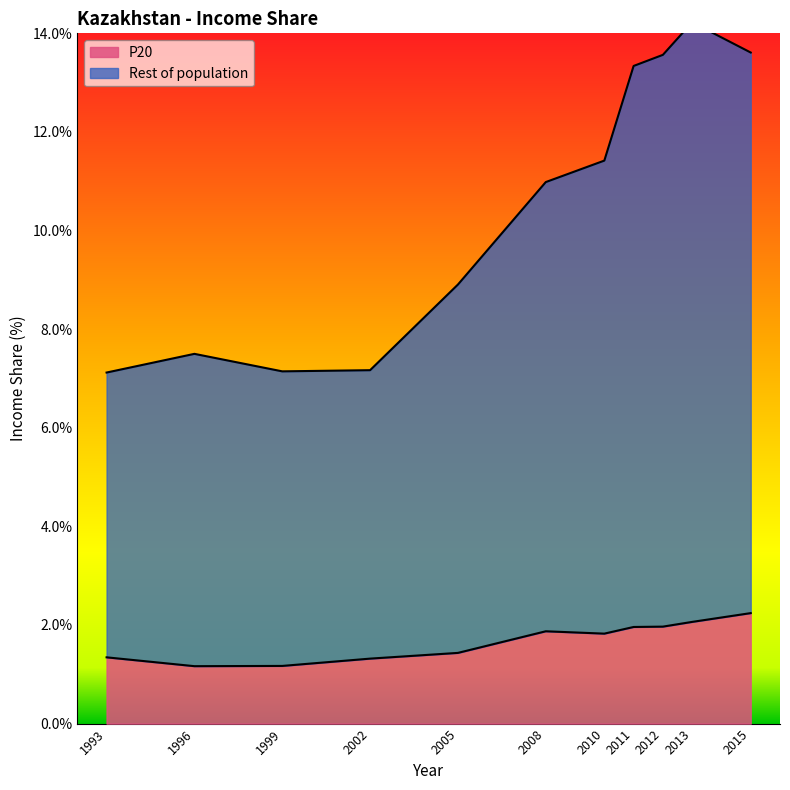

What is the minimum value shown in the chart?

1.2